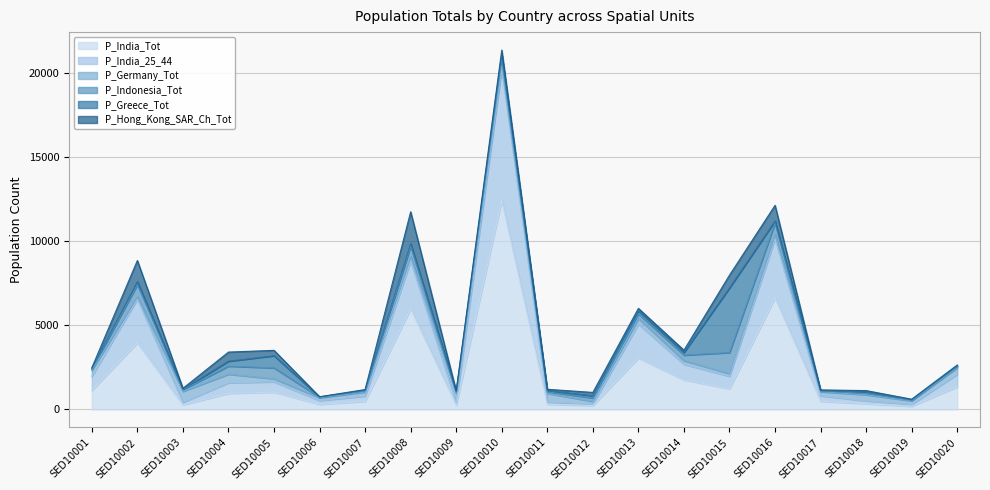

Which series has the widest spread of values?

P_India_Tot